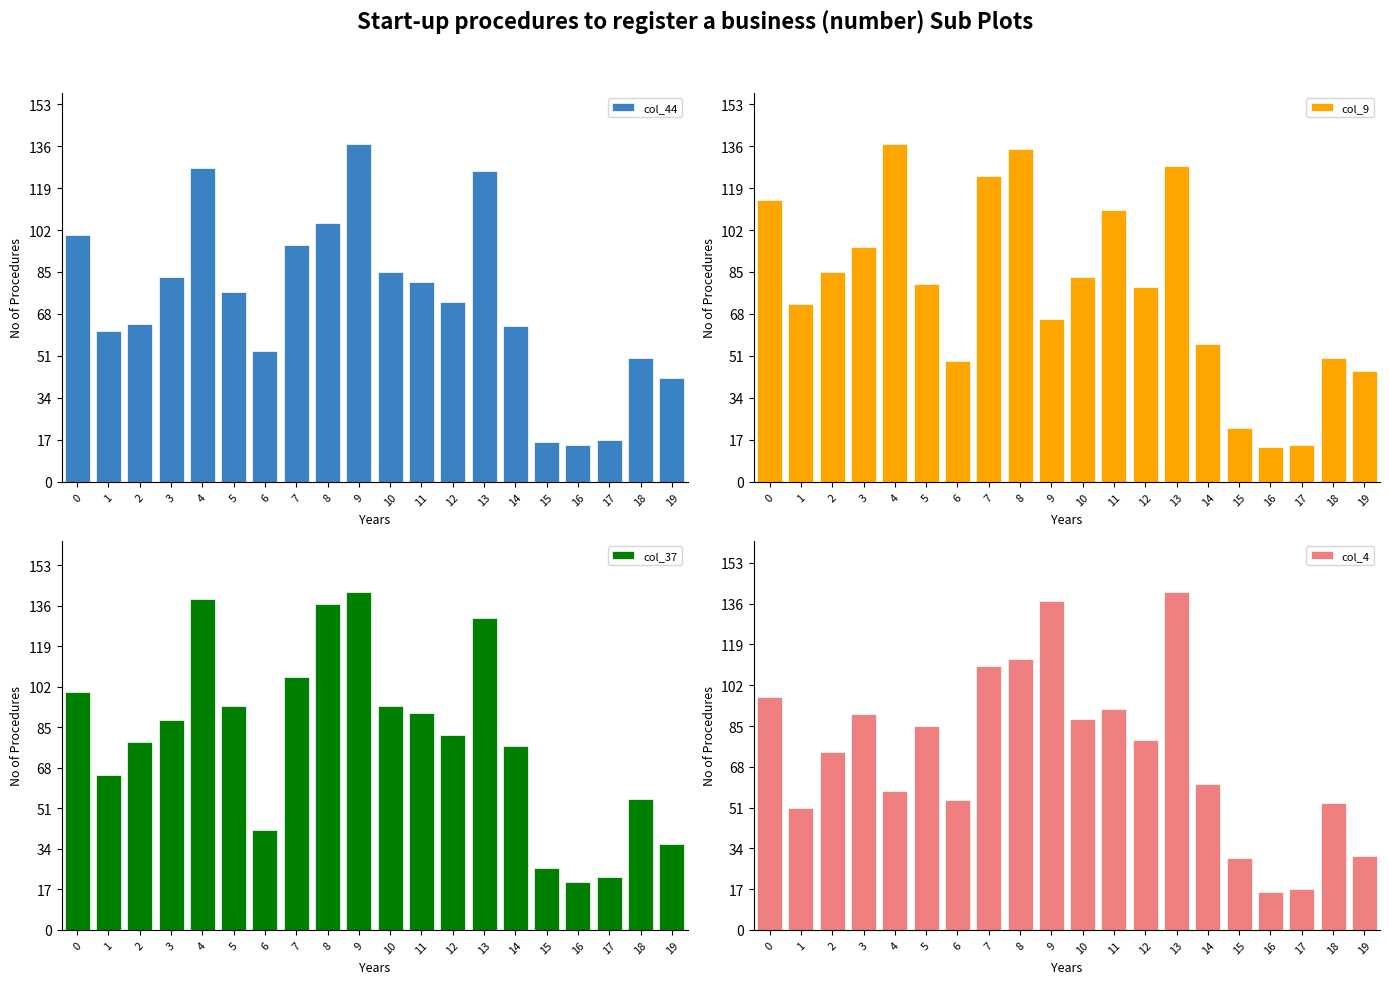

What is the difference between the highest and lowest values at 4?

81